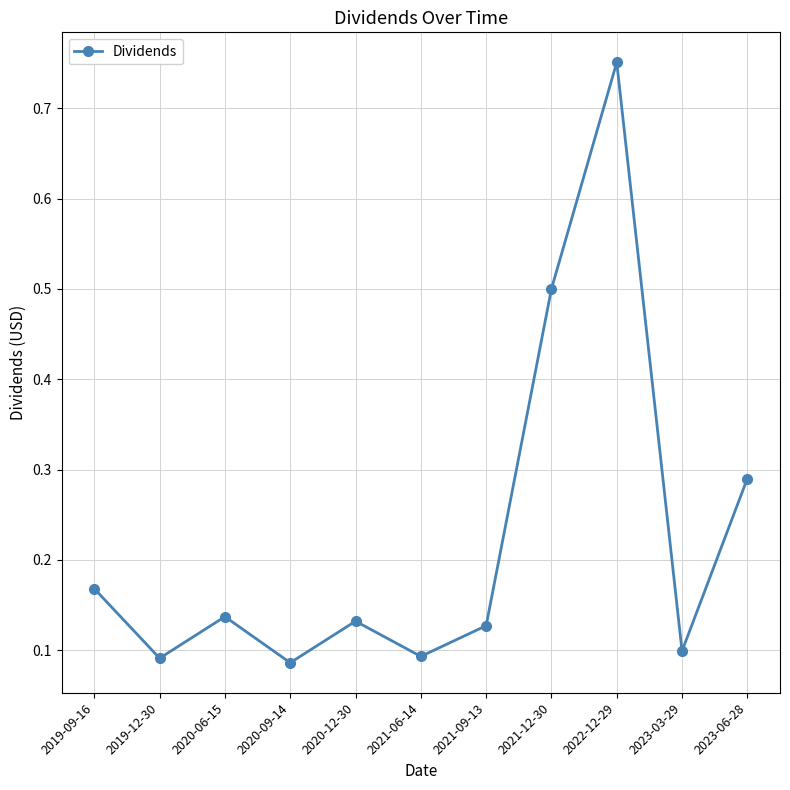

What is the label of the 4th point from the left?

2020-09-14